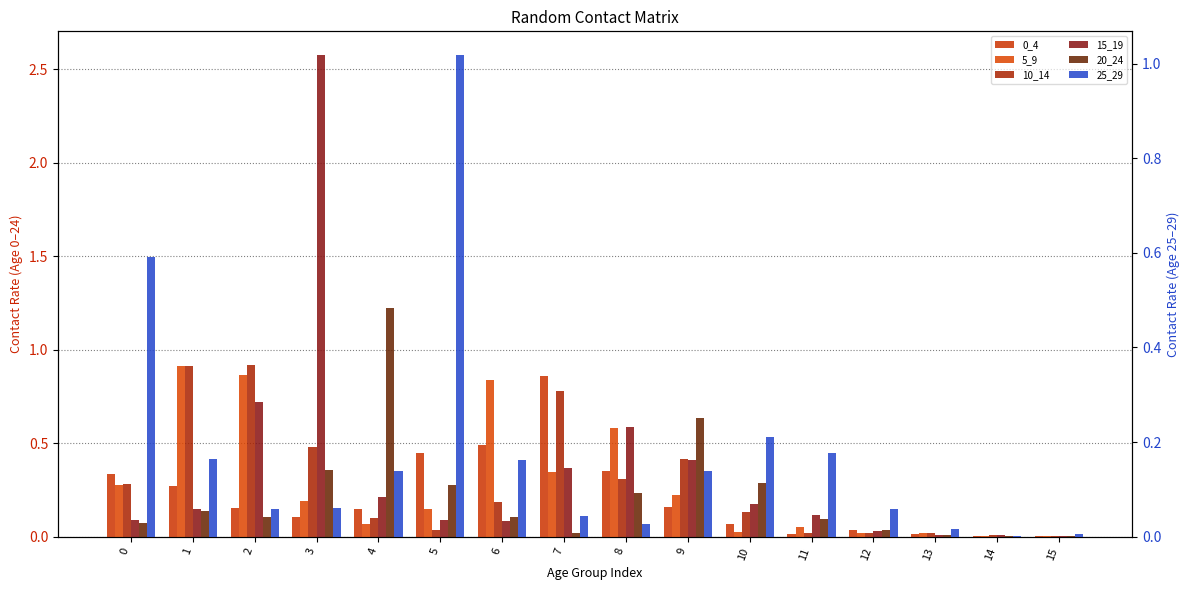

Reading left to right, what are all the values shown in this chart?

0_4: 0=0.3	1=0.3	2=0.2	3=0.1	4=0.1	5=0.4	6=0.5	7=0.9	8=0.4	9=0.2	10=0.1	11=0.0	12=0.0	13=0.0	14=0.0	15=0.0
5_9: 0=0.3	1=0.9	2=0.9	3=0.2	4=0.1	5=0.1	6=0.8	7=0.3	8=0.6	9=0.2	10=0.0	11=0.1	12=0.0	13=0.0	14=0.0	15=0.0
10_14: 0=0.3	1=0.9	2=0.9	3=0.5	4=0.1	5=0.0	6=0.2	7=0.8	8=0.3	9=0.4	10=0.1	11=0.0	12=0.0	13=0.0	14=0.0	15=0.0
15_19: 0=0.1	1=0.1	2=0.7	3=2.6	4=0.2	5=0.1	6=0.1	7=0.4	8=0.6	9=0.4	10=0.2	11=0.1	12=0.0	13=0.0	14=0.0	15=0.0
20_24: 0=0.1	1=0.1	2=0.1	3=0.4	4=1.2	5=0.3	6=0.1	7=0.0	8=0.2	9=0.6	10=0.3	11=0.1	12=0.0	13=0.0	14=0.0	15=0.0
25_29: 0=0.6	1=0.2	2=0.1	3=0.1	4=0.1	5=1.0	6=0.2	7=0.0	8=0.0	9=0.1	10=0.2	11=0.2	12=0.1	13=0.0	14=0.0	15=0.0